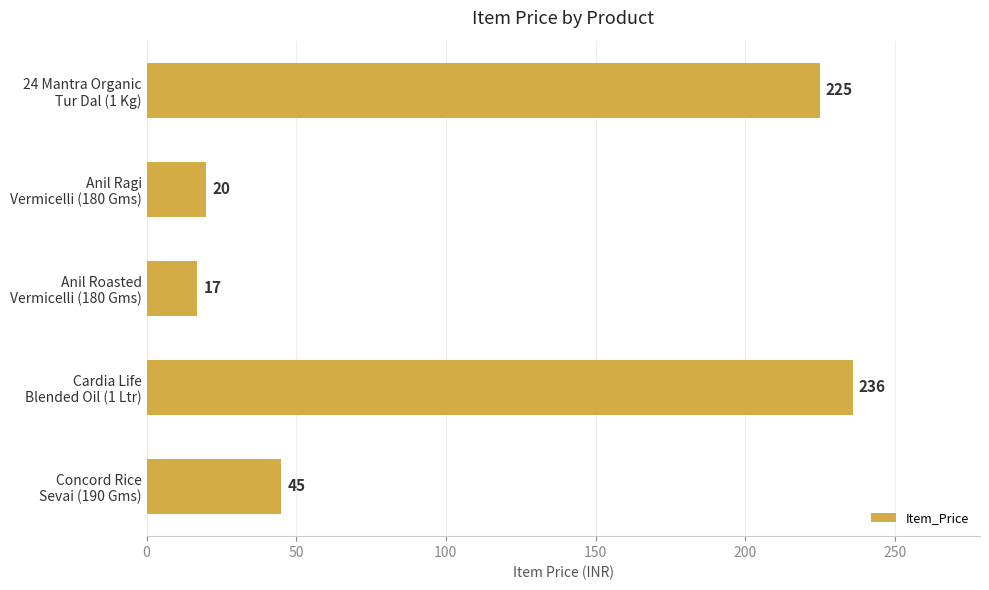

What is the value of the 3rd bar from the top?

17